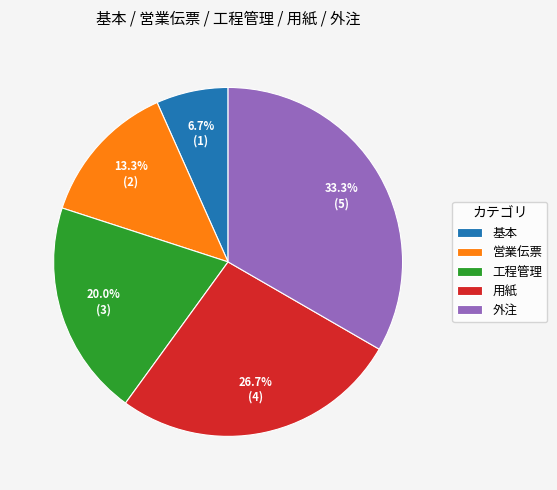

True or false: 工程管理 accounts for 34% of the total.

False